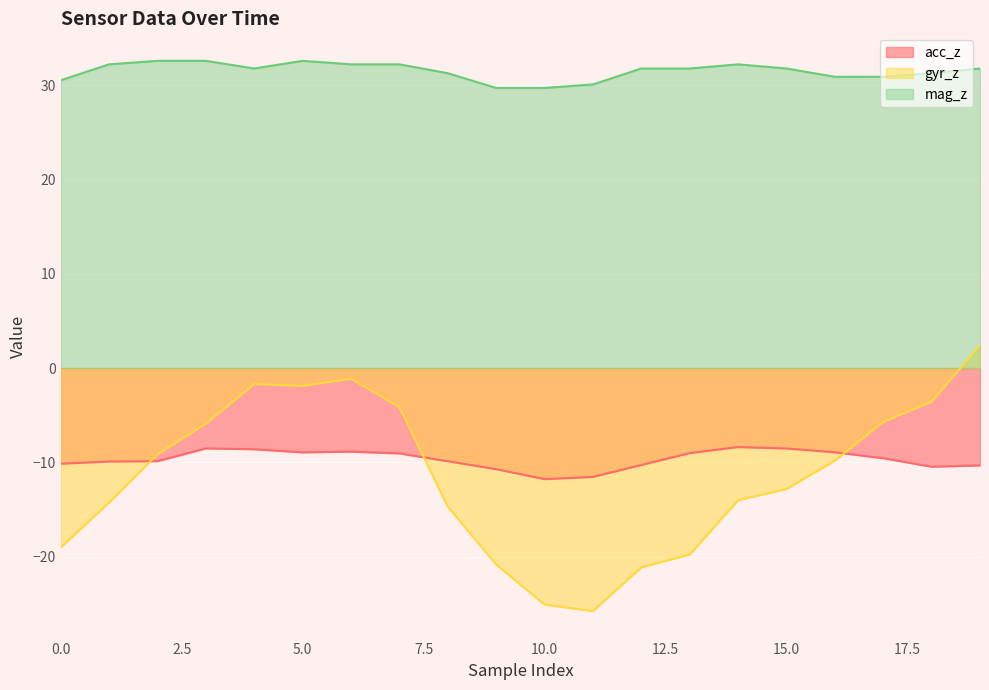

What value does the acc_z series have at 6?

-8.8